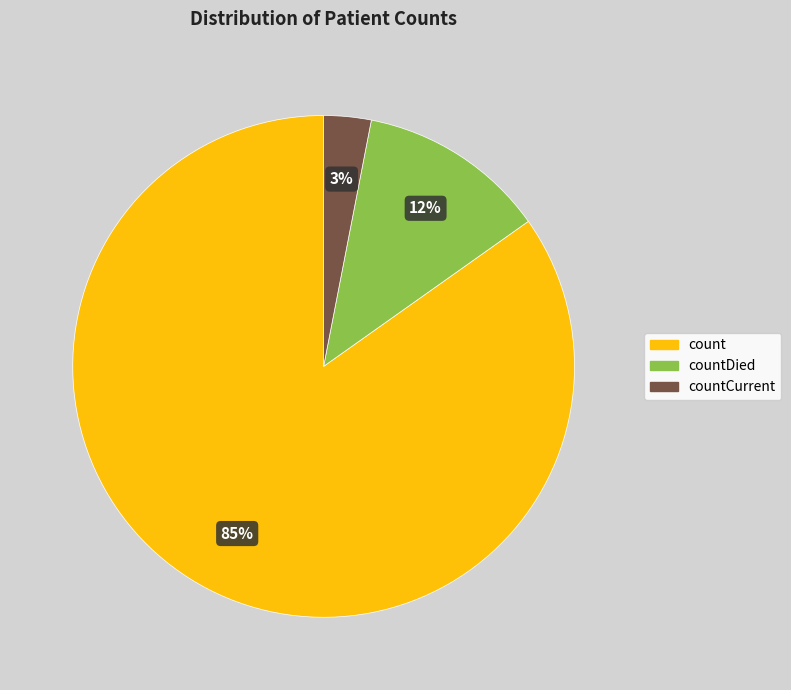

To the nearest percent, what is the average slice percentage?

33%